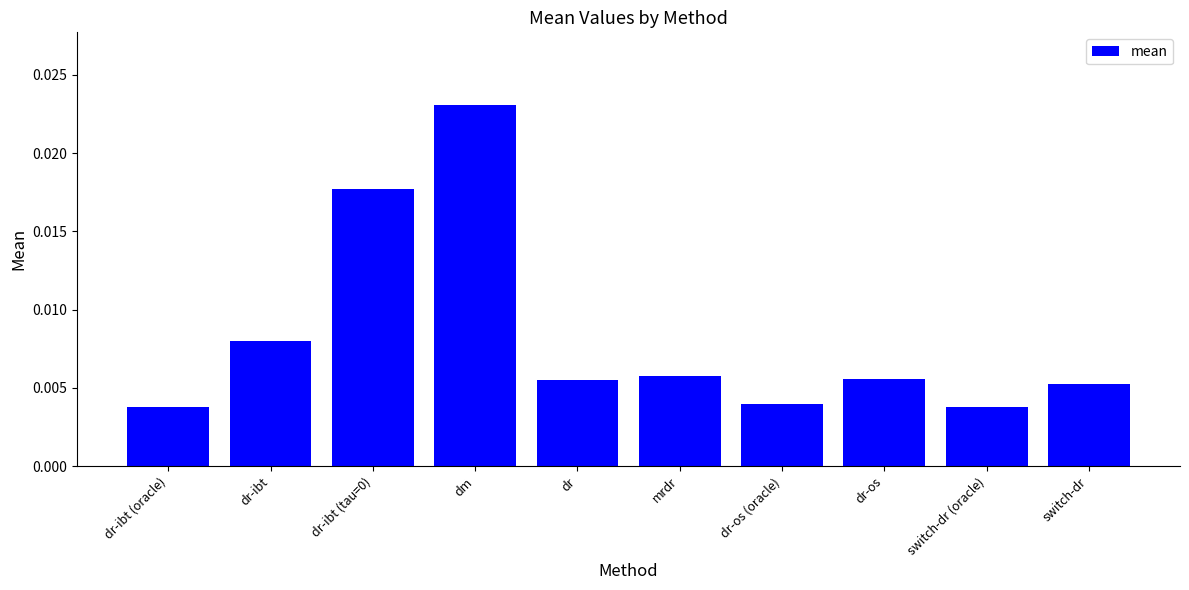

Are the bars grouped side by side (vs. stacked)?

No